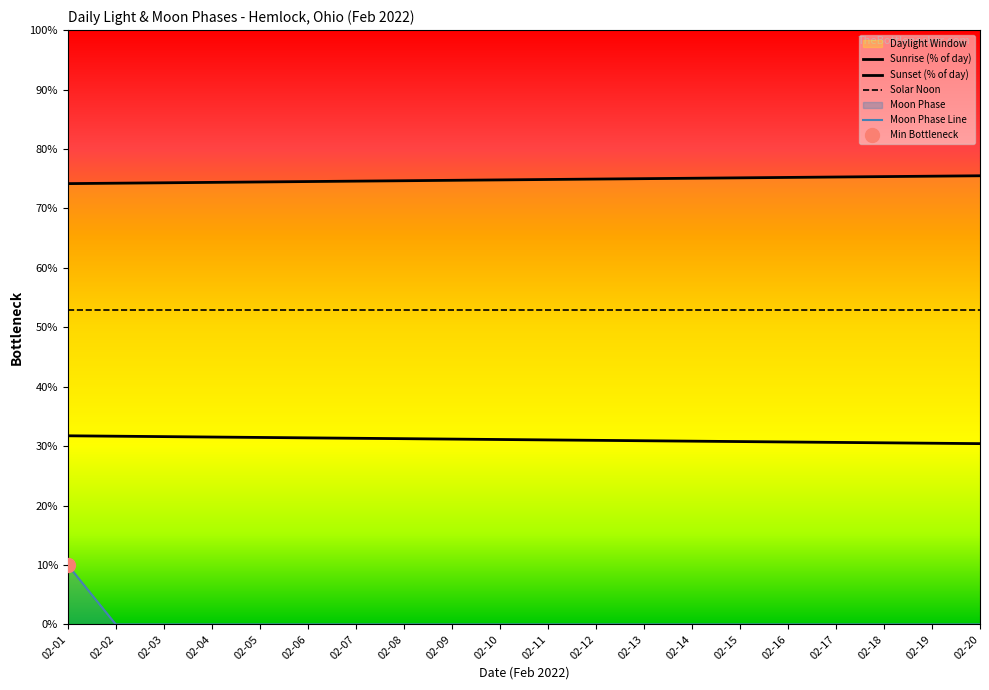

True or false: Moon Phase Line has a value of 6.0 at 02-17.

False